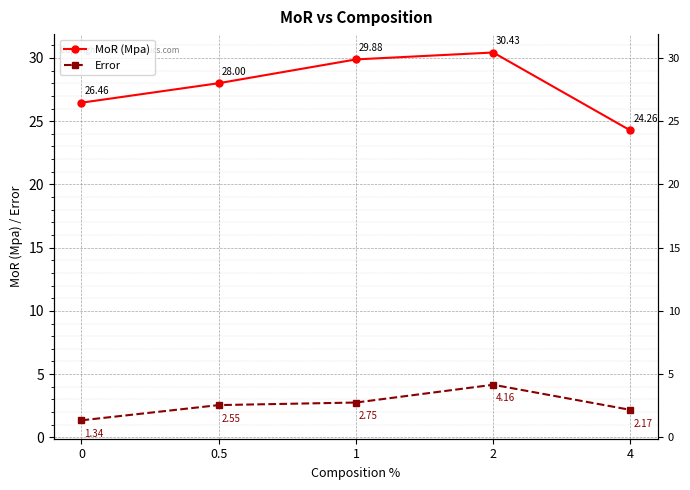

What is the label of the 2nd point from the right?

2